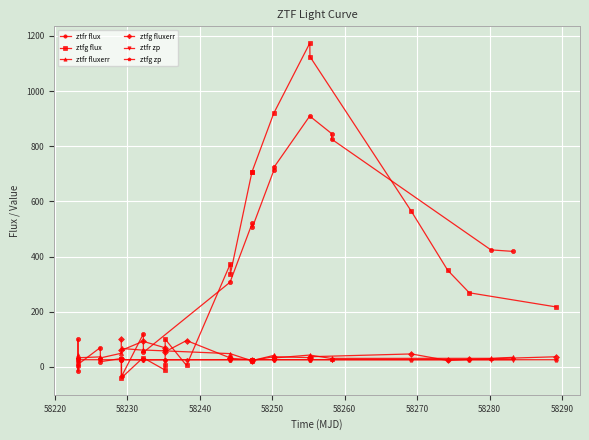

True or false: ztfr zp has more than 2 interior local peaks.

True